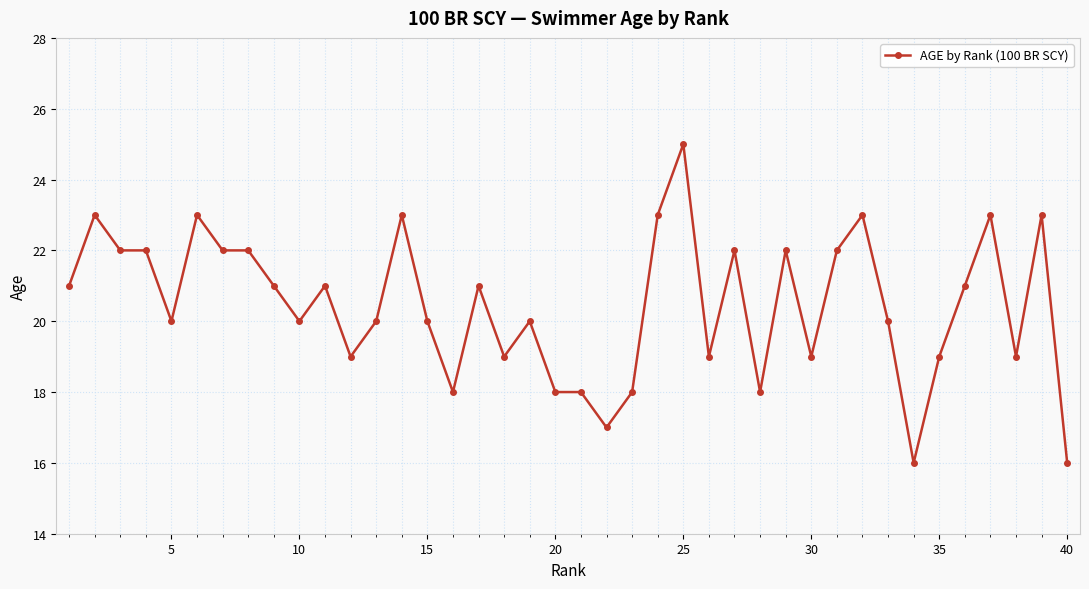

What is the value of the 26th point from the left?

19